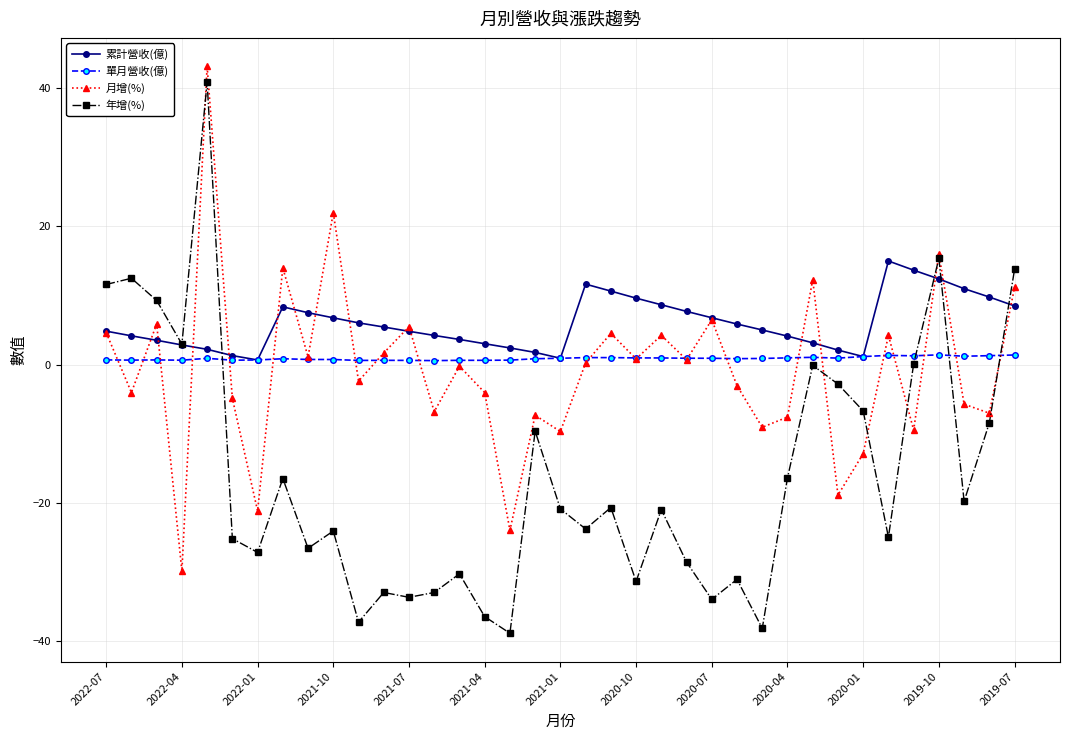

What is the minimum value shown in the chart?

-38.9